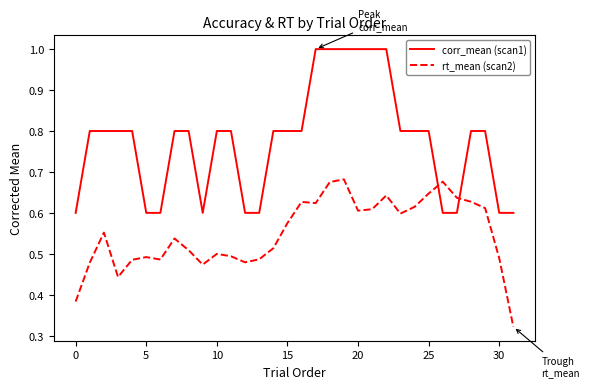

Which series has the largest total across all categories?

corr_mean (scan1)